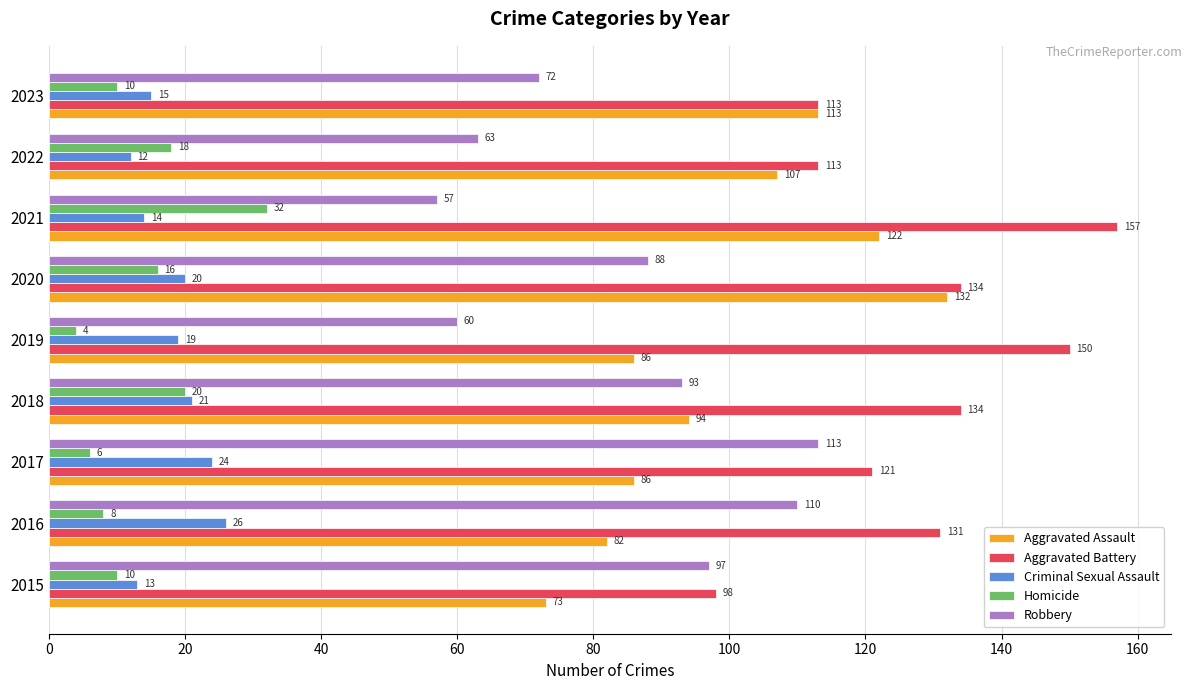

At which category is the sum across all series the highest?

2020